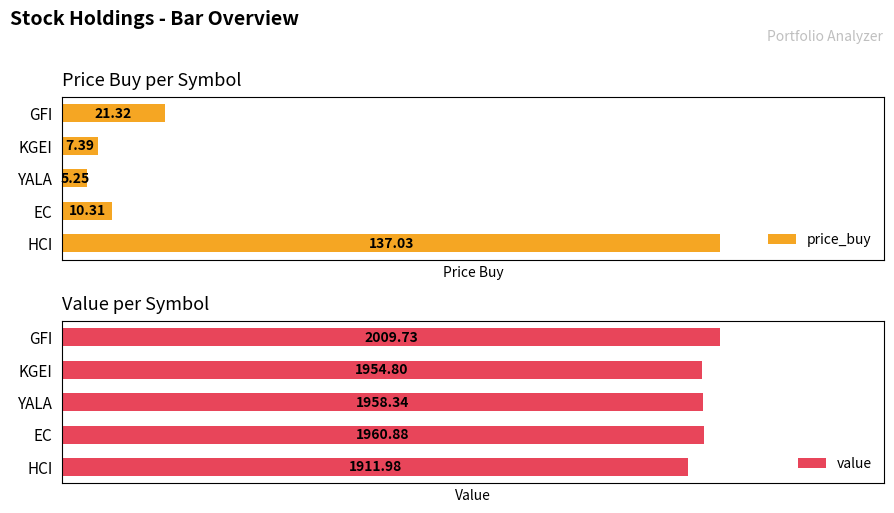

What are all the series names shown in the legend?

price_buy, value